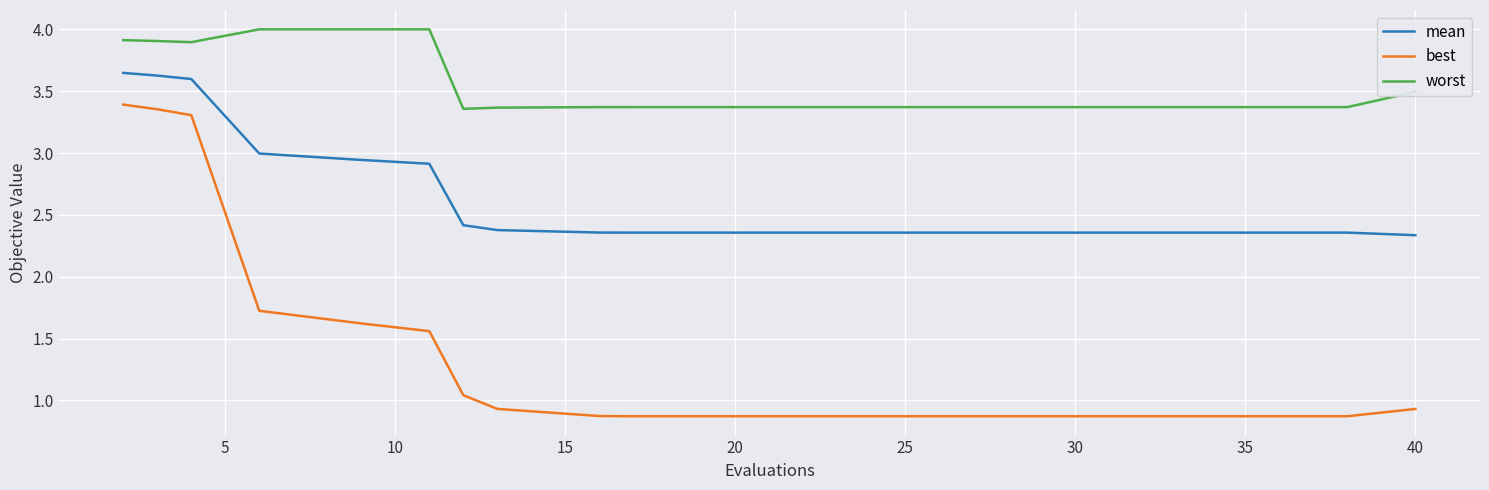

List the series in order of their peak value, highest first.

worst, mean, best